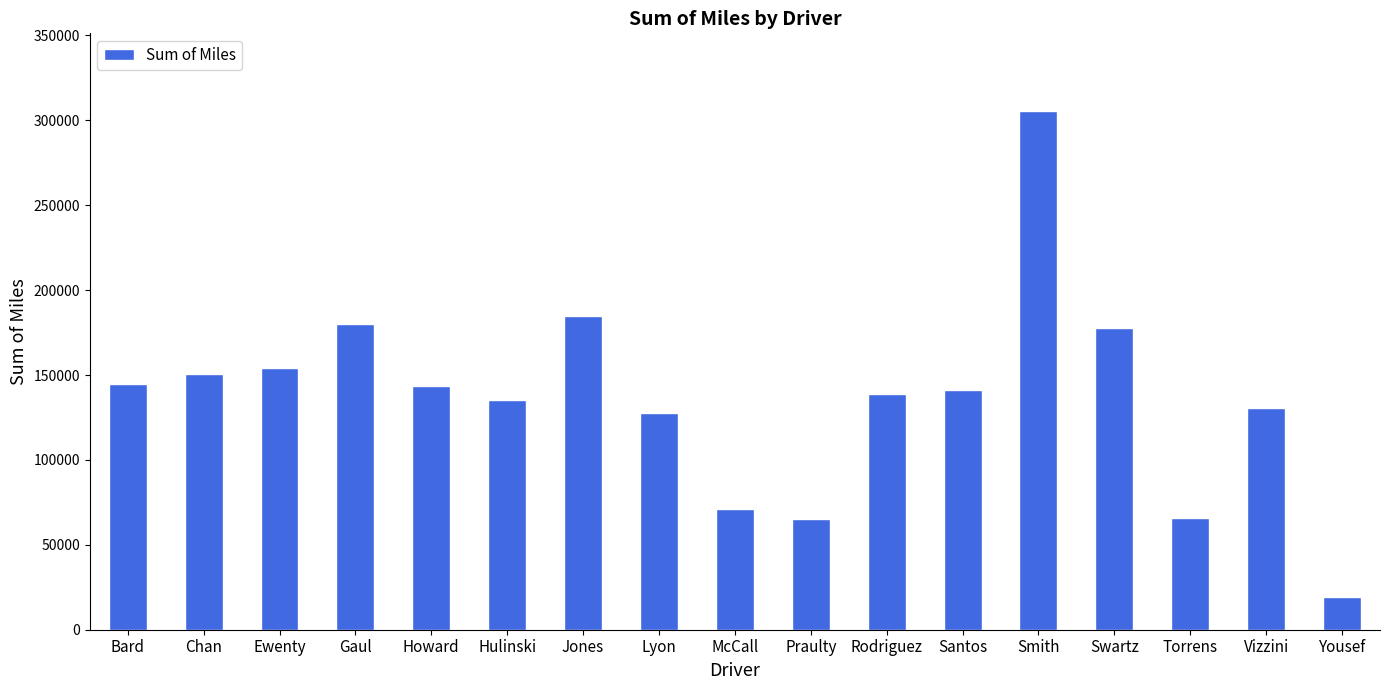

Where does the data first go above 141229?

Bard